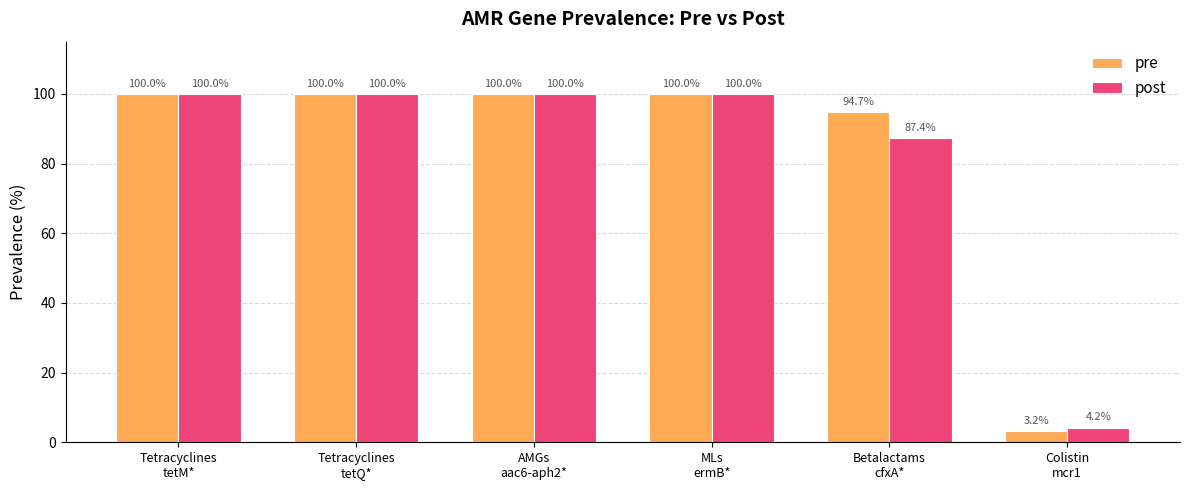

Which series has the largest range (max minus min)?

pre